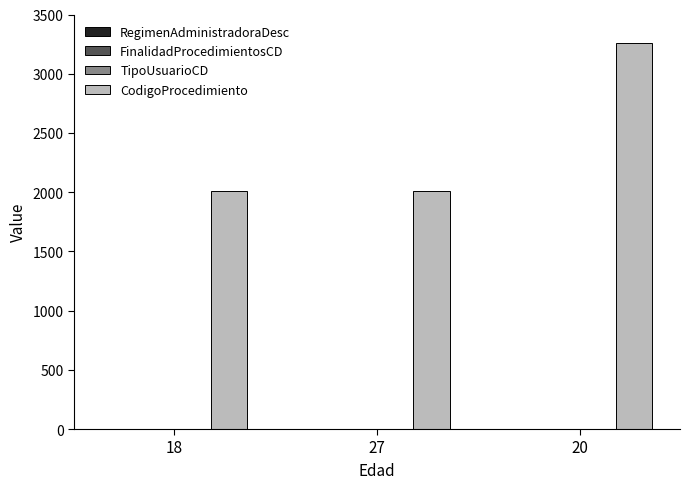

Which series has the largest total across all categories?

CodigoProcedimiento